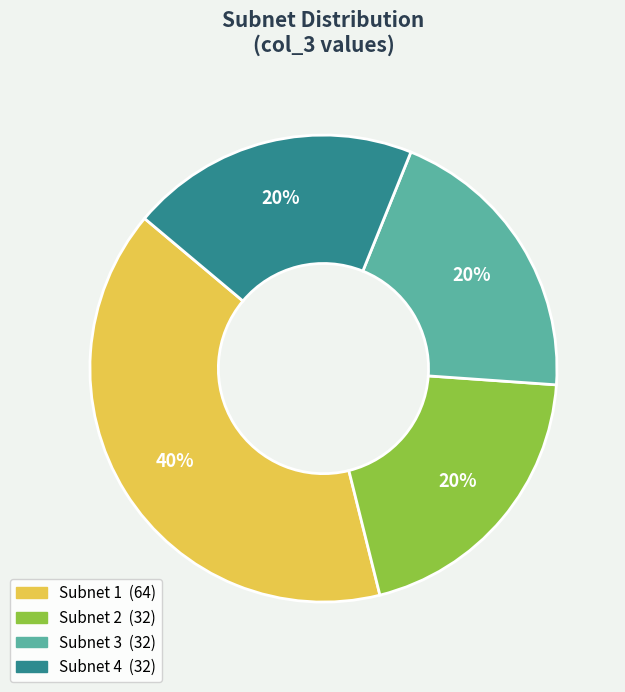

To the nearest percent, what is the difference between the largest and smallest slice percentages?

20%